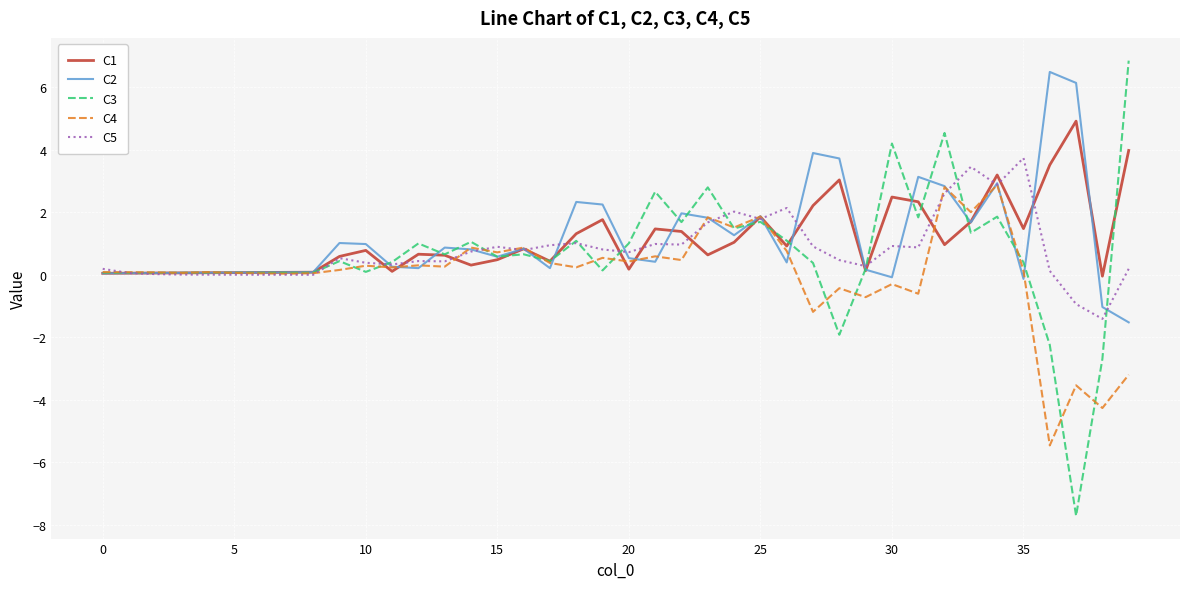

Which series has the largest range (max minus min)?

C3